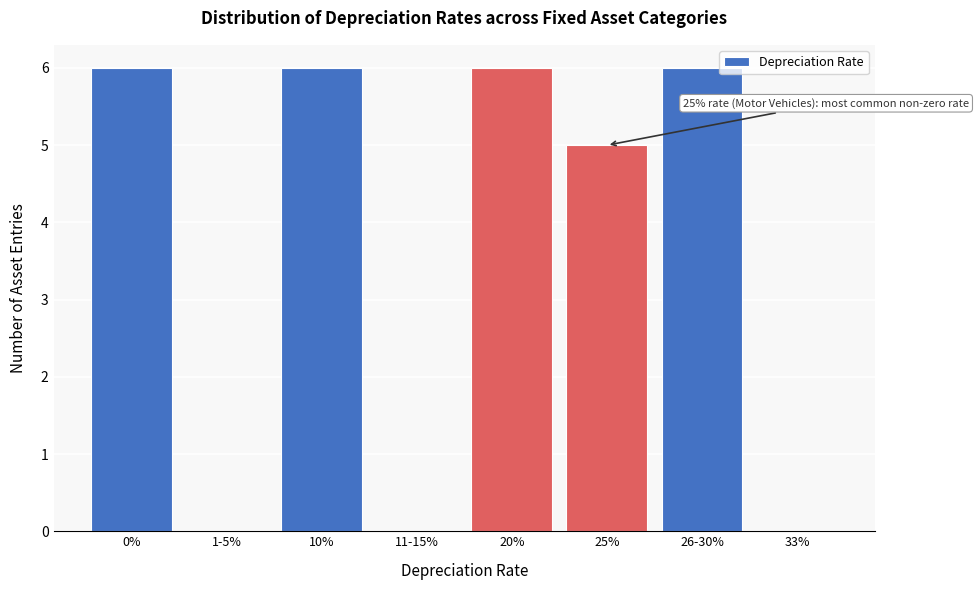

Reading left to right, transcribe all the data shown in this chart.

0%=6	1-5%=0	10%=6	11-15%=0	20%=6	25%=5	26-30%=6	33%=0